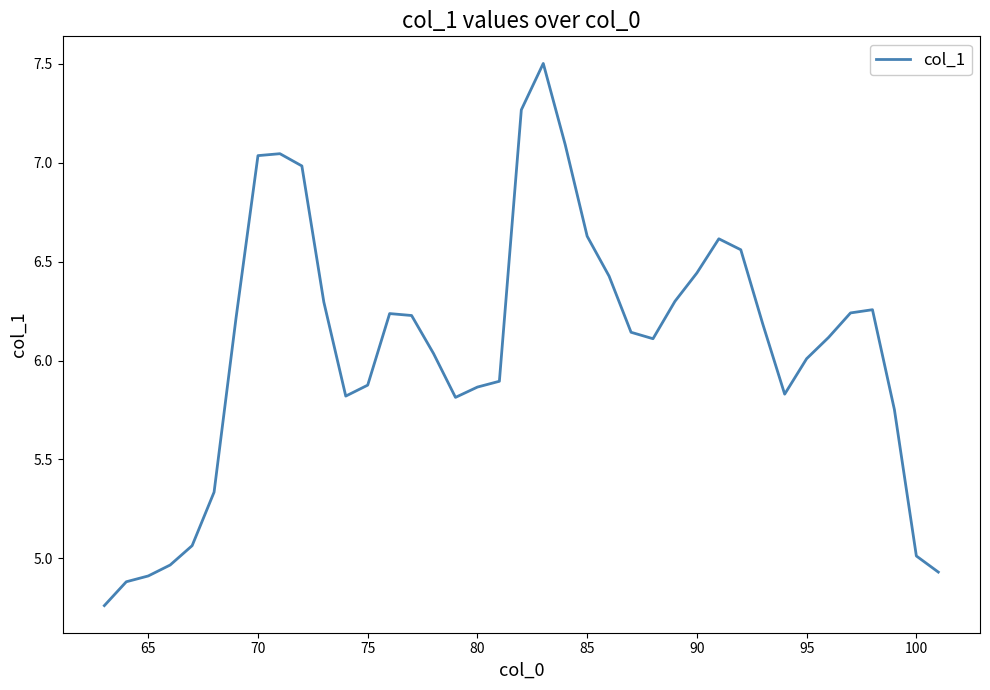

What is the difference between the maximum and minimum values?

2.7